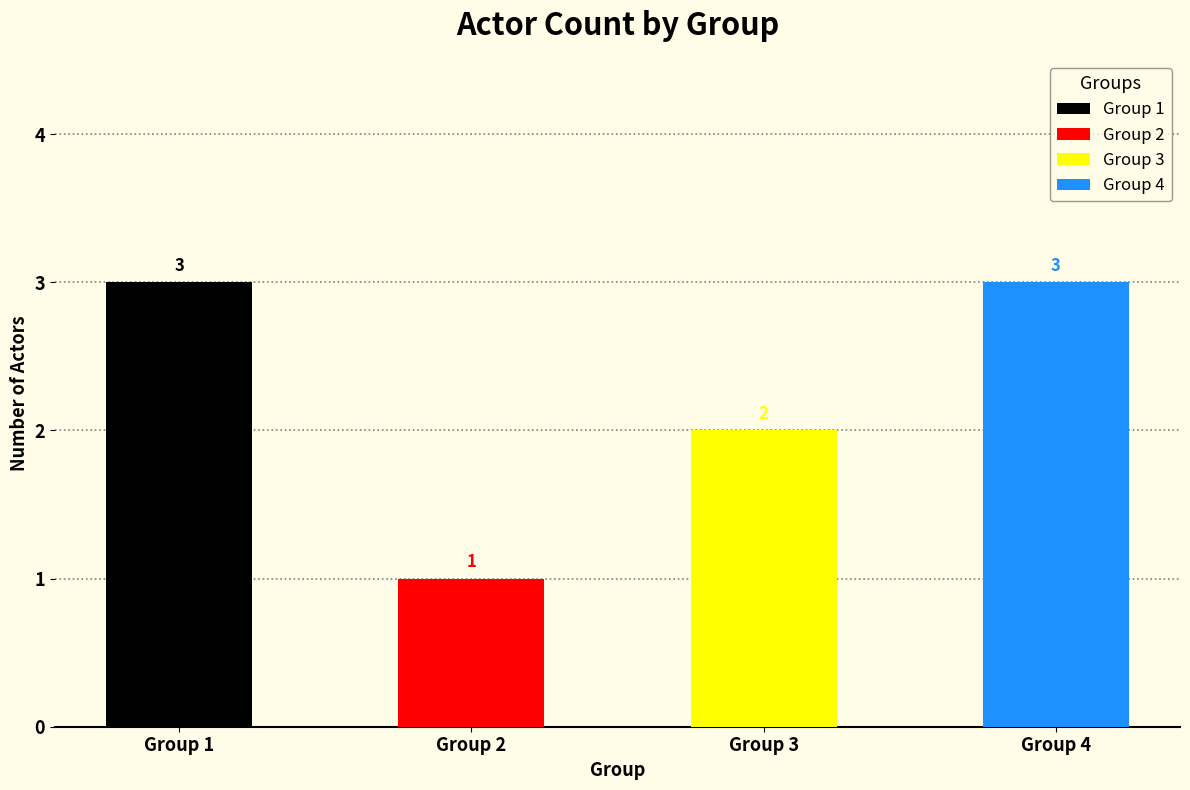

Which label corresponds to the largest value in the chart?

Group 1